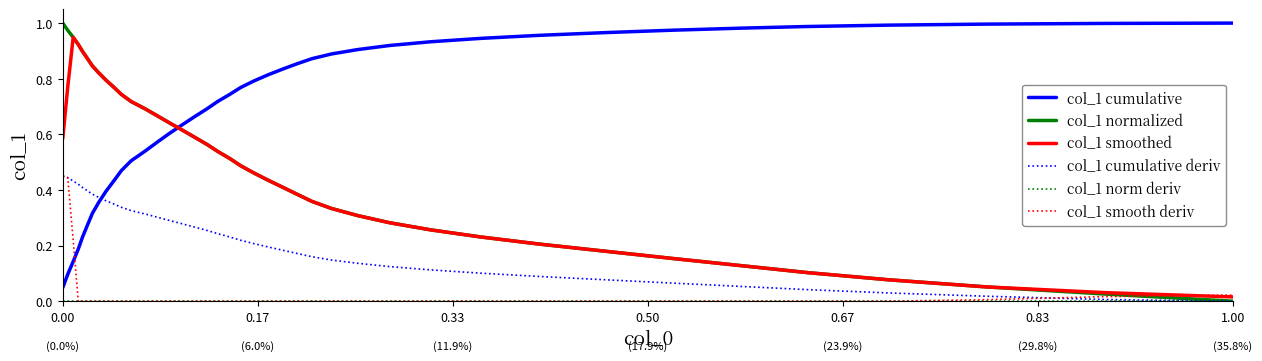

True or false: col_1 cumulative deriv has more than 2 points higher than both neighbors.

False